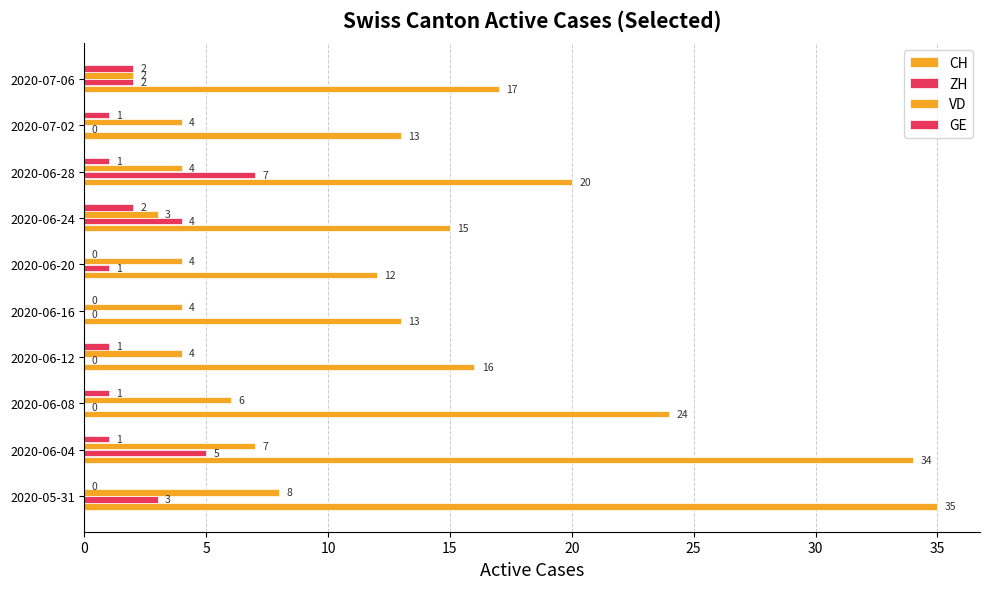

How many categories are shown in the chart?

10